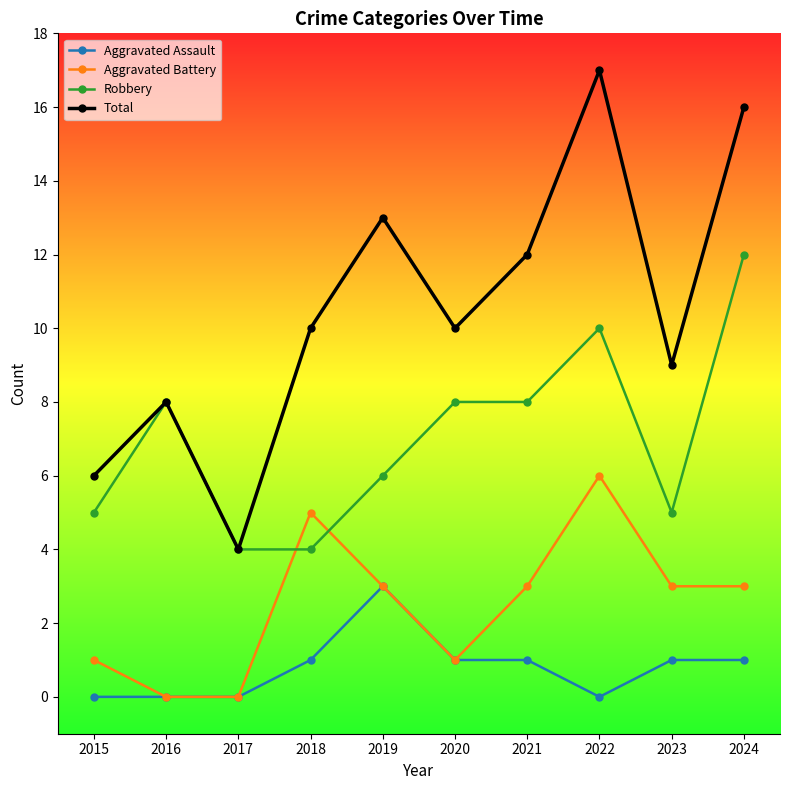

True or false: Aggravated Battery and Total intersect in this chart.

False